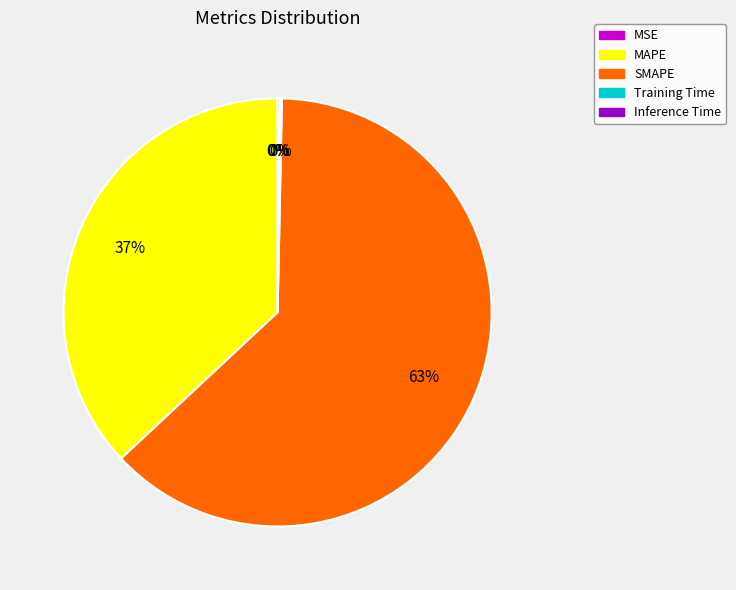

Does any single category account for the majority?

Yes